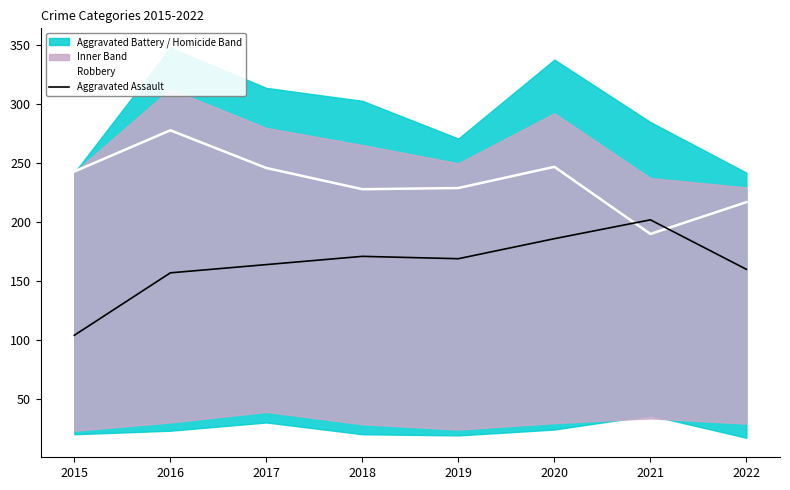

How many lines are shown in the chart?

2